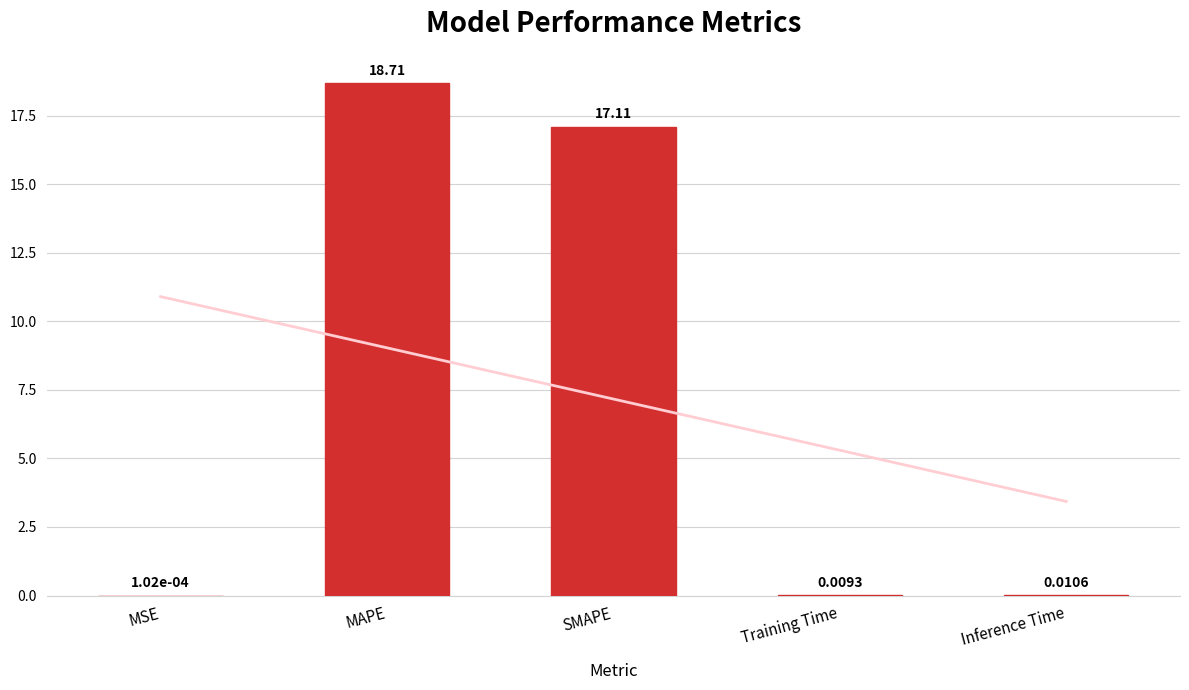

What is the difference between the second highest and minimum values?

17.1